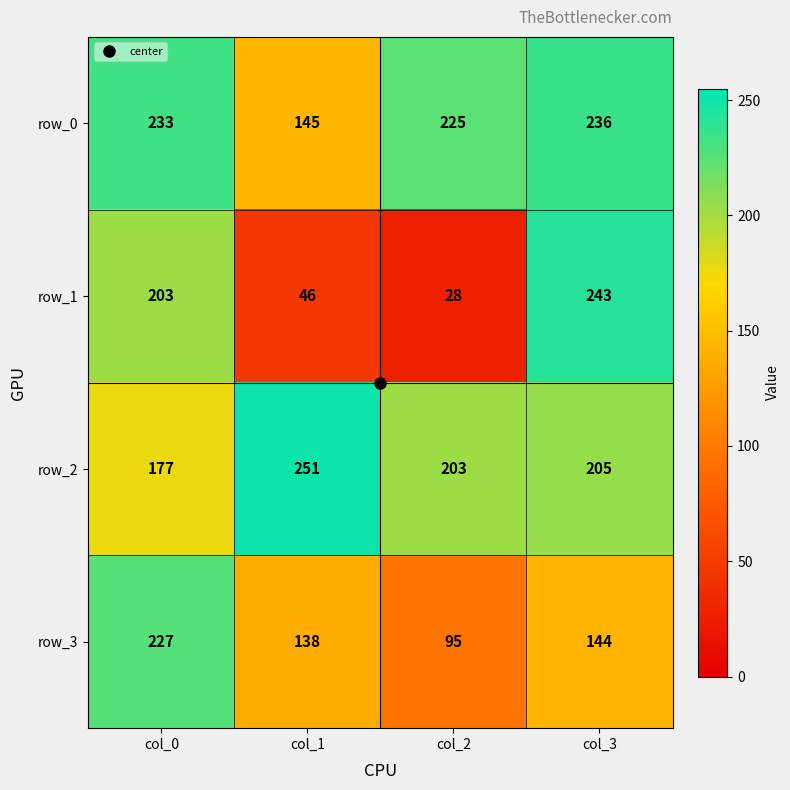

What is the greatest value displayed?

251